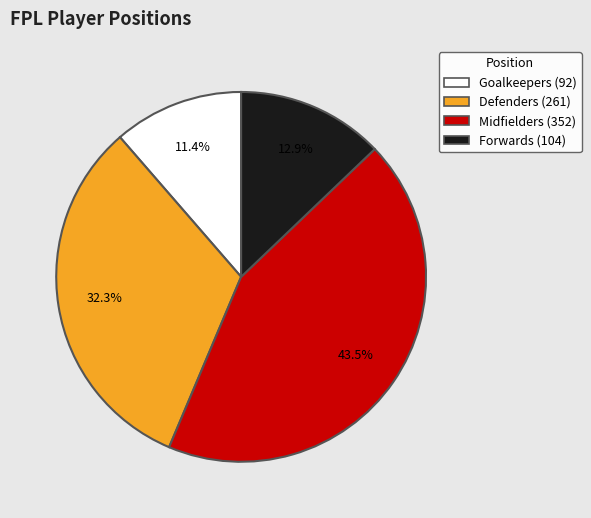

Does Goalkeepers represent more than half of the total?

No